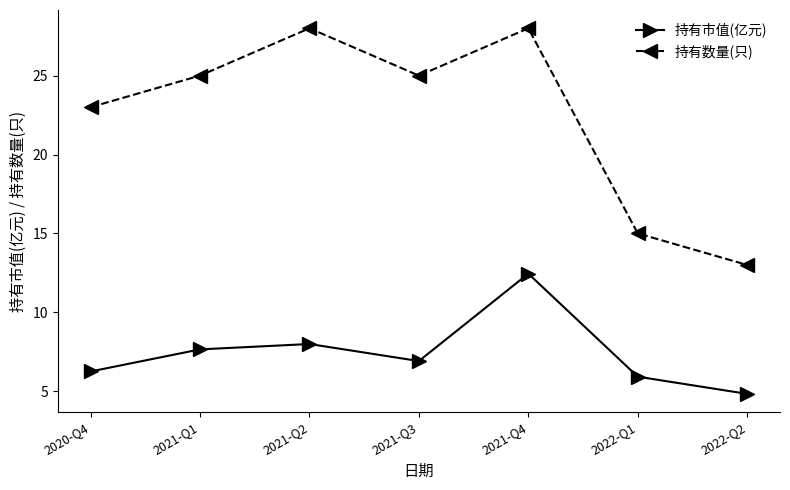

How many values in the 持有数量(只) series are below 25?

3